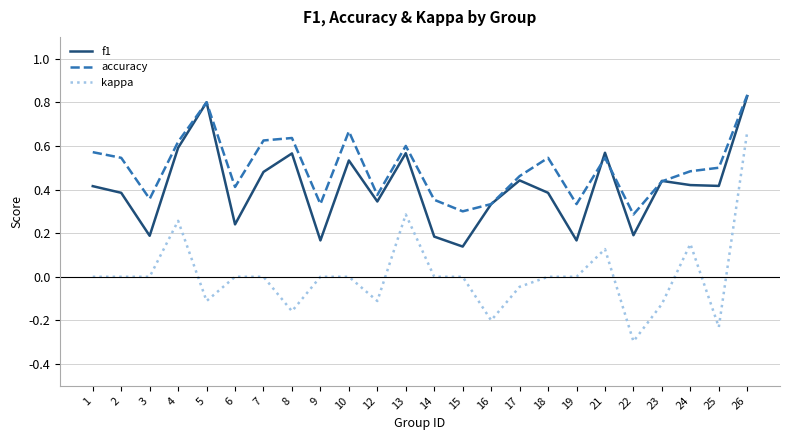

At which category is the sum across all series the highest?

26